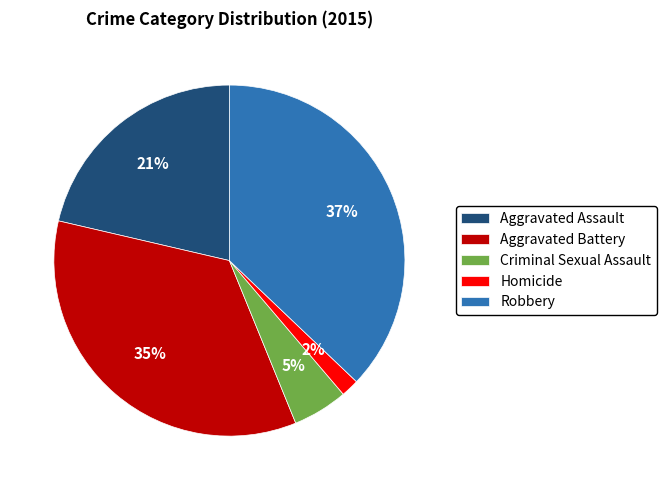

Between Aggravated Battery and Robbery, which is larger?

Robbery